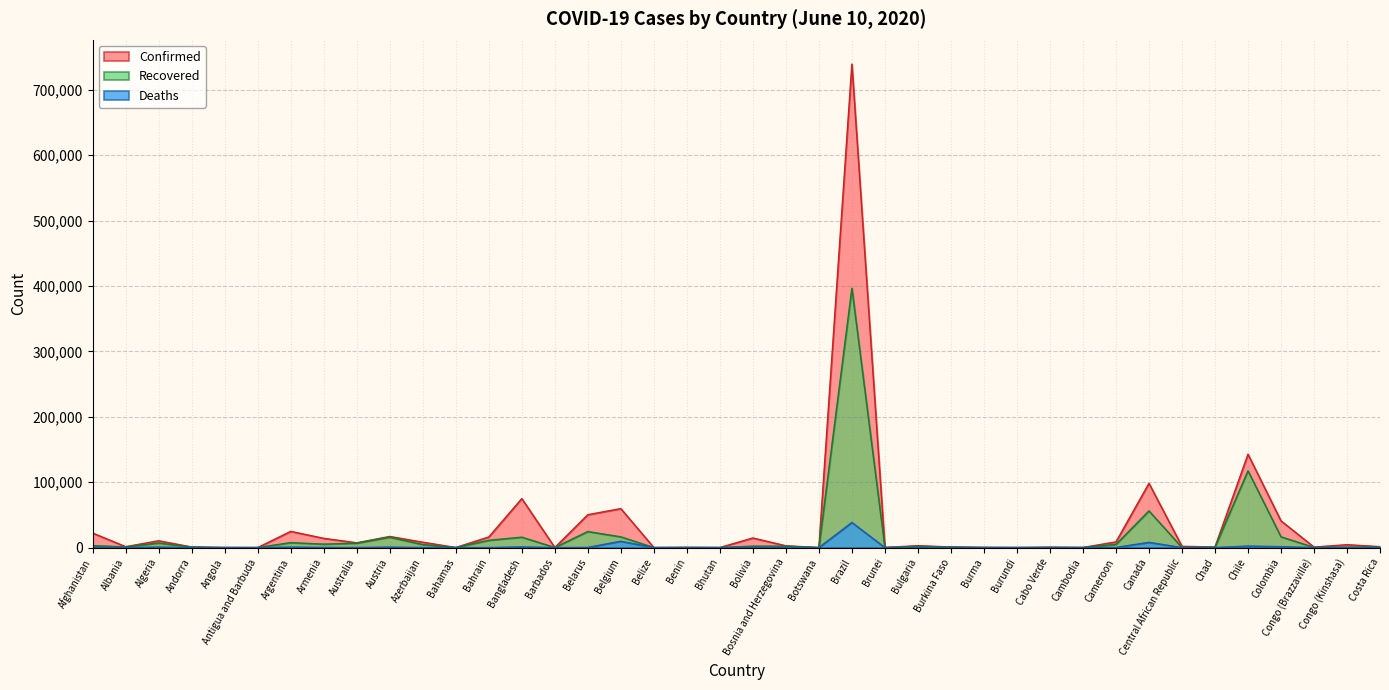

What is the difference between the second highest and minimum values in the Recovered series?

117345